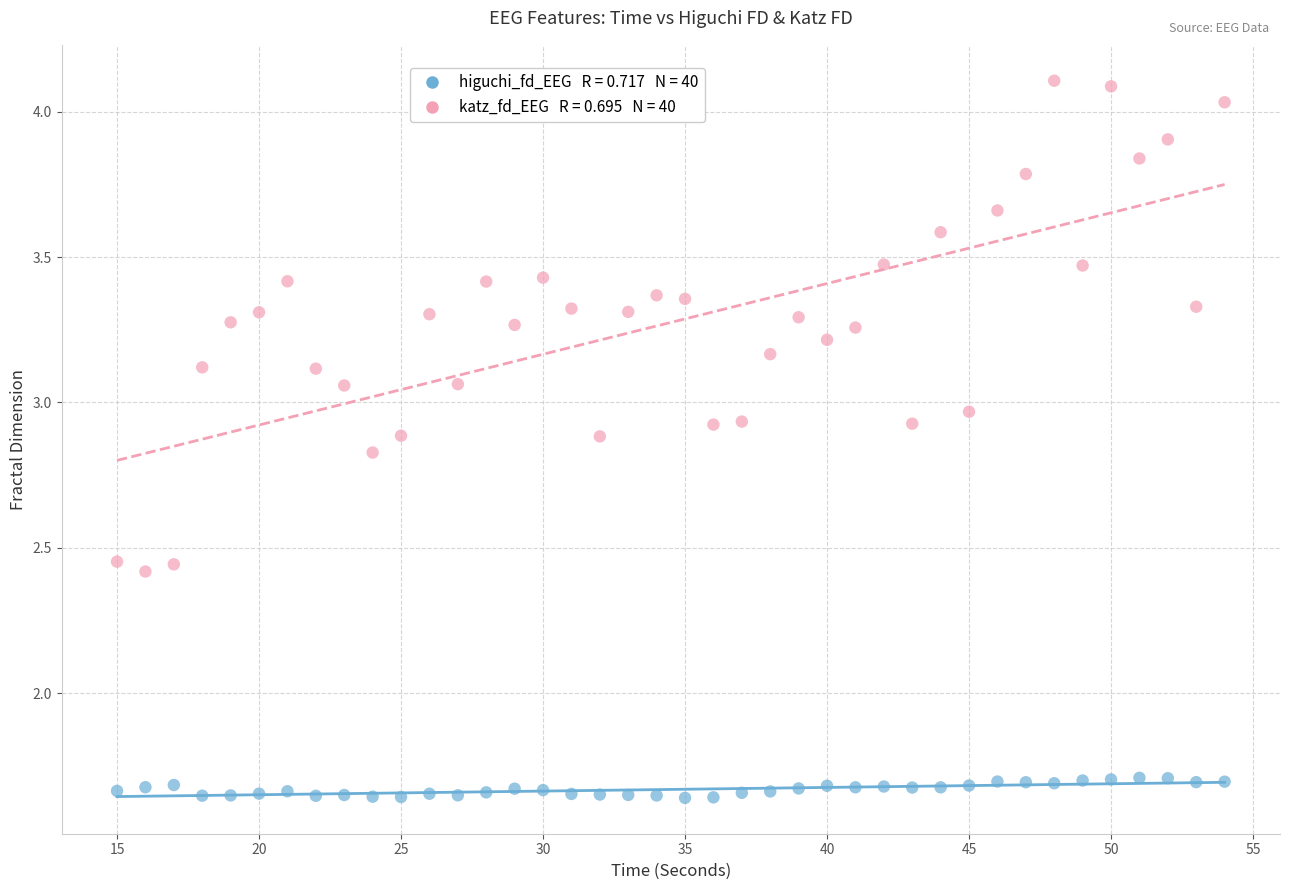

Count the number of points in this scatter plot.

80